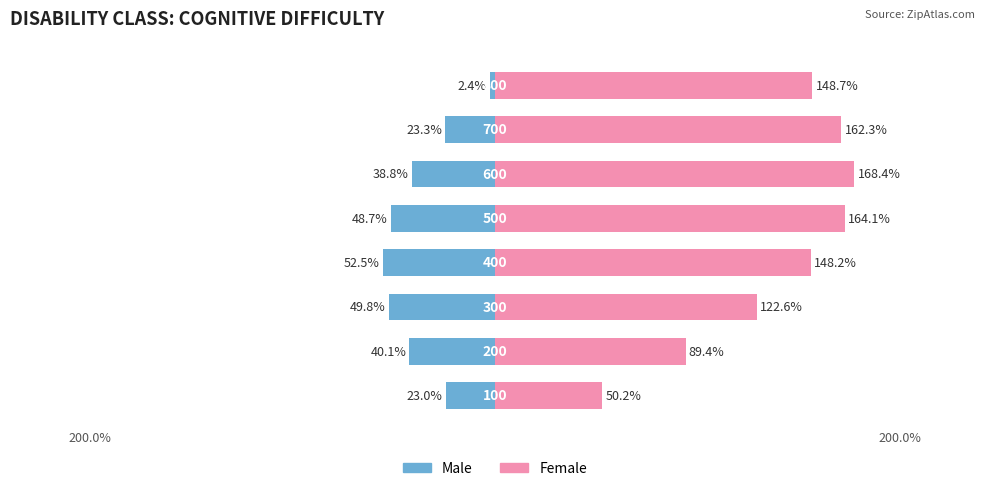

Rank the series at 3 from highest to lowest value.

Female, Male